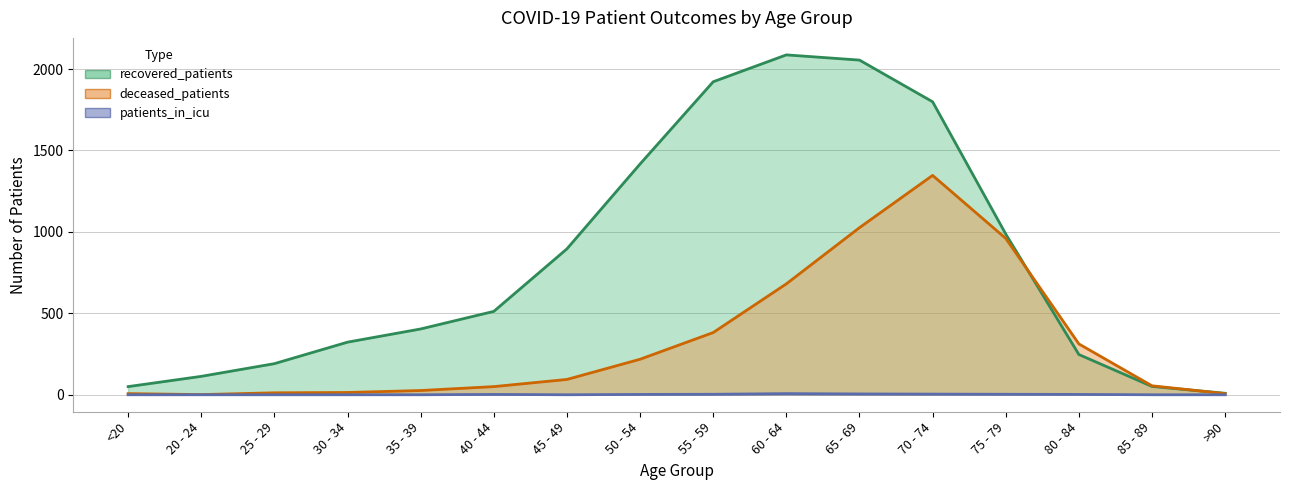

What is the highest value of the patients_in_icu series?

7